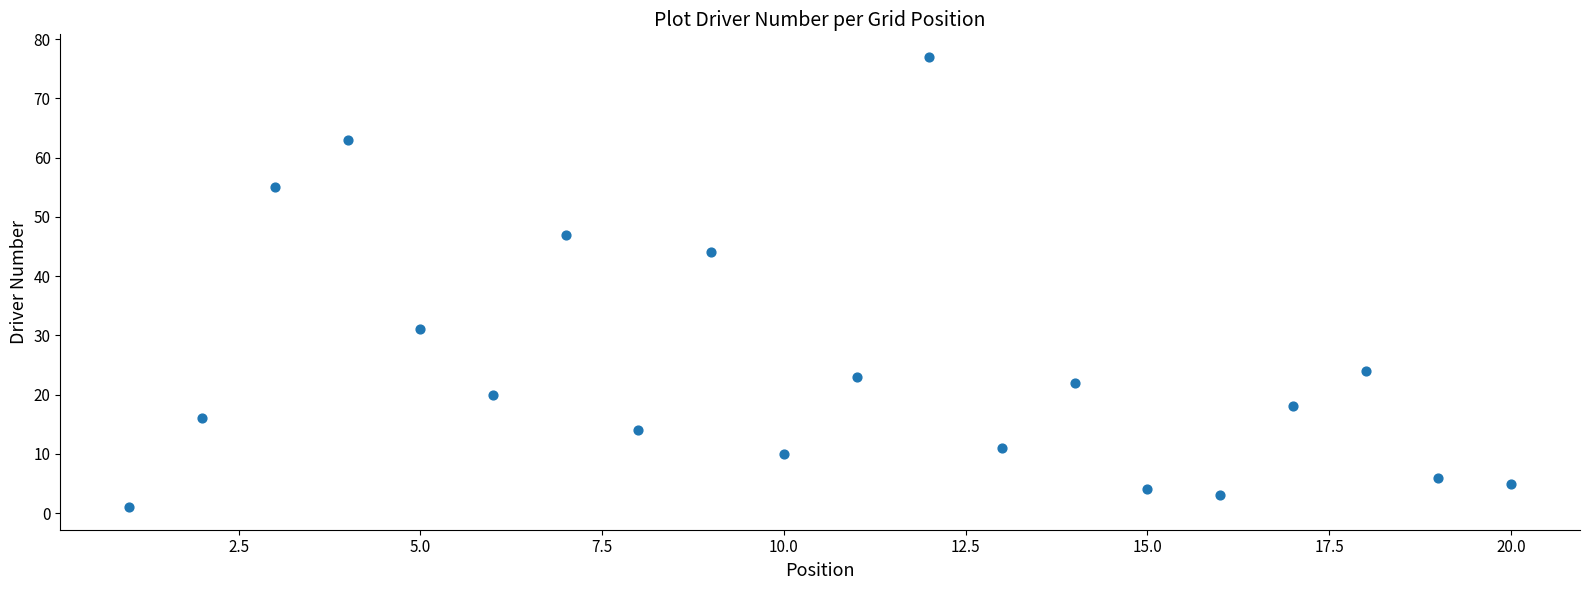

What is the range of X values (max minus min)?

19